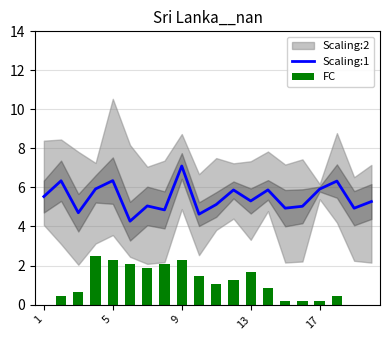

True or false: Scaling:1 has a value of 6.4 at 5.

True